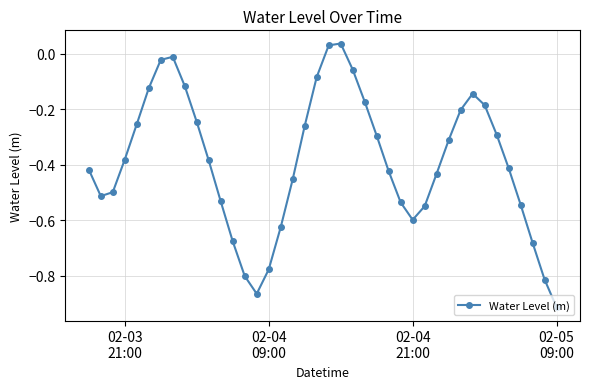

How many points are higher than both their immediate neighbors (excluding endpoints)?

3